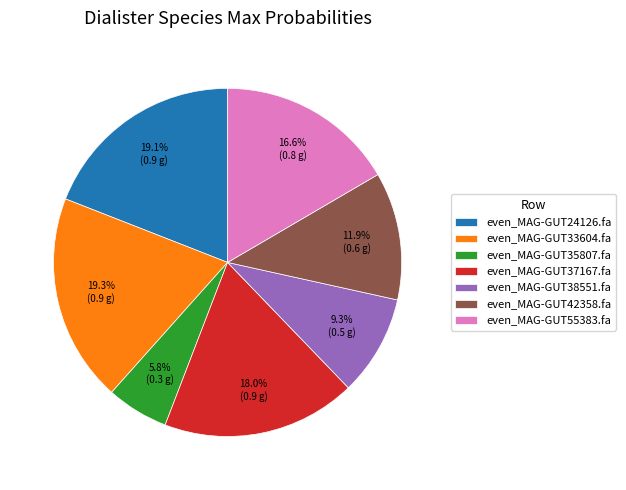

Count the number of slices in the pie.

7